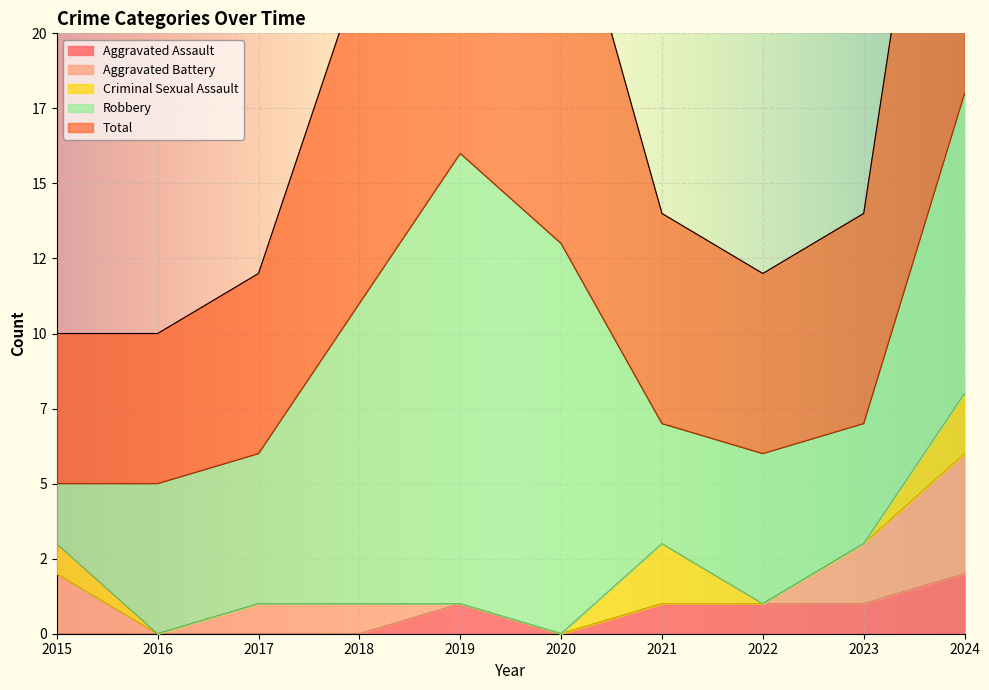

Reading left to right, list all the values displayed in this chart.

Aggravated Assault: 0	0	0	0	1	0	1	1	1	2
Aggravated Battery: 2	0	1	1	0	0	0	0	2	4
Criminal Sexual Assault: 1	0	0	0	0	0	2	0	0	2
Robbery: 2	5	5	10	15	13	4	5	4	10
Total: 5	5	6	11	16	13	7	6	7	18